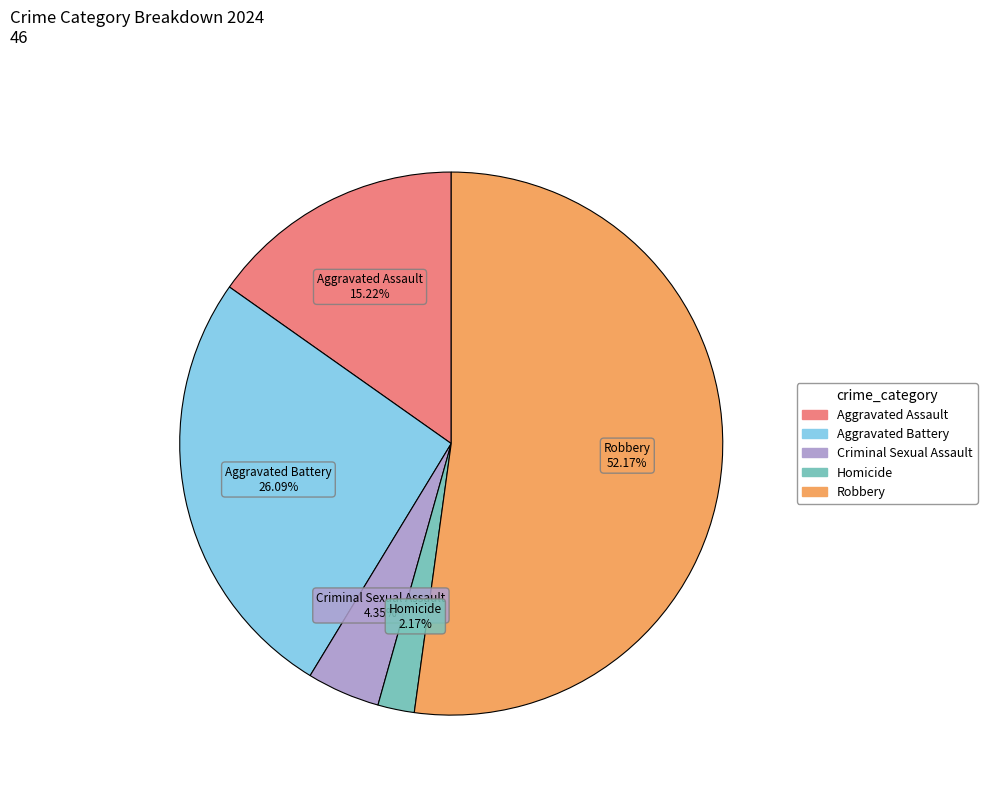

To the nearest percent, what percentage of the pie is Criminal Sexual Assault?

4%